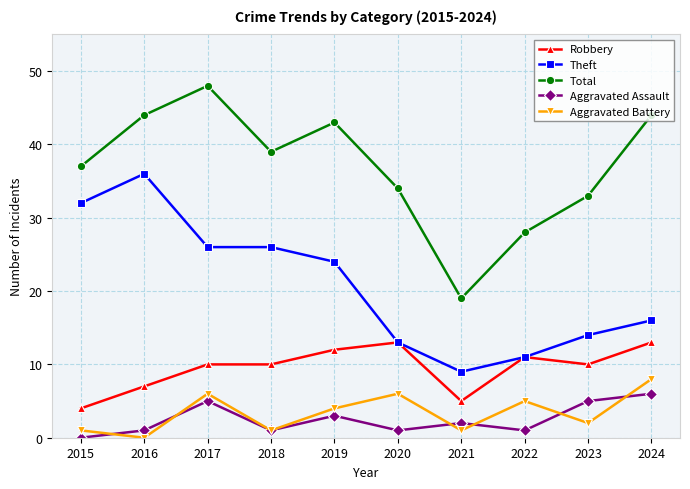

Which series has the largest total across all categories?

Total